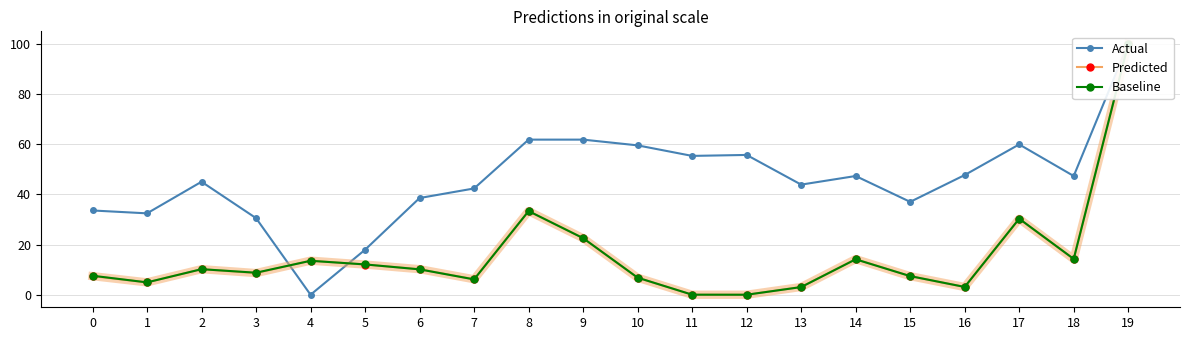

Reading left to right, extract all data points from this chart.

Actual: 33.6	32.4	45.0	30.5	0.0	17.9	38.5	42.4	61.8	61.8	59.5	55.3	55.7	43.9	47.3	37.0	47.7	59.9	47.3	100.0
Predicted: 7.4	4.9	10.2	8.6	13.6	12.0	10.2	6.2	33.3	22.5	6.8	0.0	0.0	3.1	14.2	7.4	3.1	30.2	14.2	100.0
Baseline: 7.6	4.9	10.2	8.8	13.5	12.1	10.1	6.1	33.3	22.6	6.8	0.0	0.0	3.1	14.1	7.4	3.1	30.3	14.3	100.0